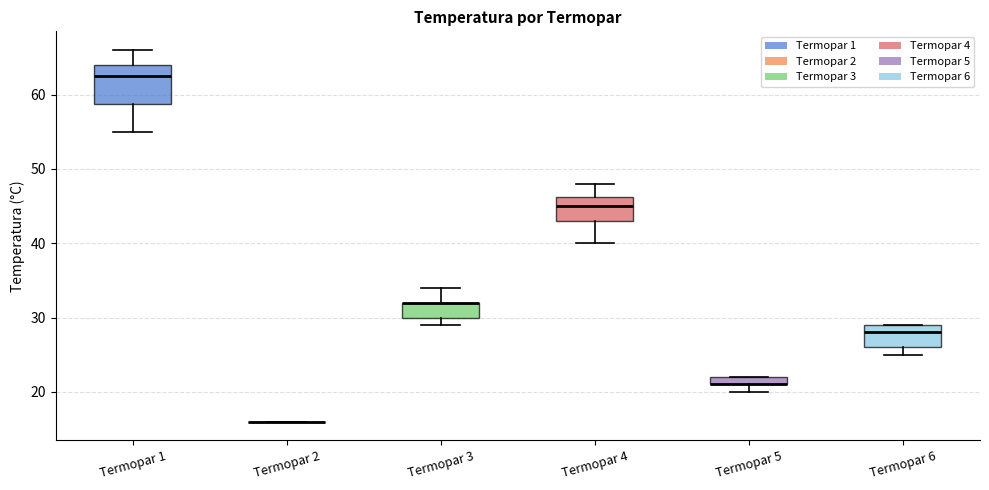

Comparing the boxes themselves (not the whiskers), which one is the tallest?

Termopar 1